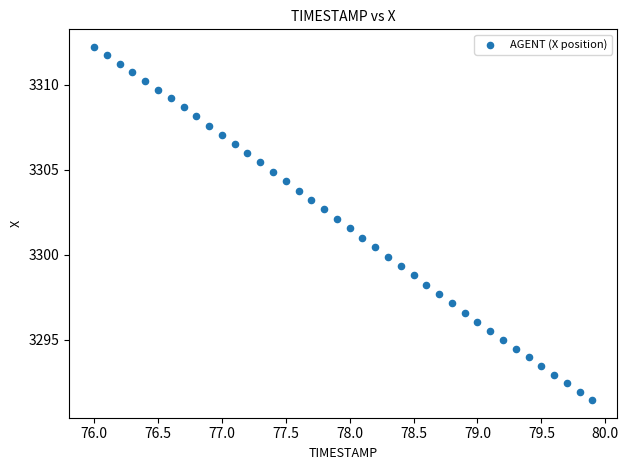

What is the range of Y values (max minus min)?

20.8